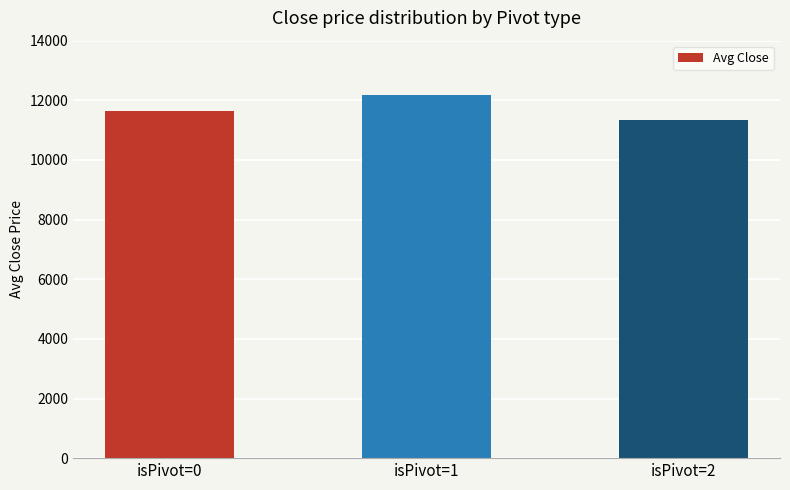

Where does the data first go above 11648?

isPivot=0